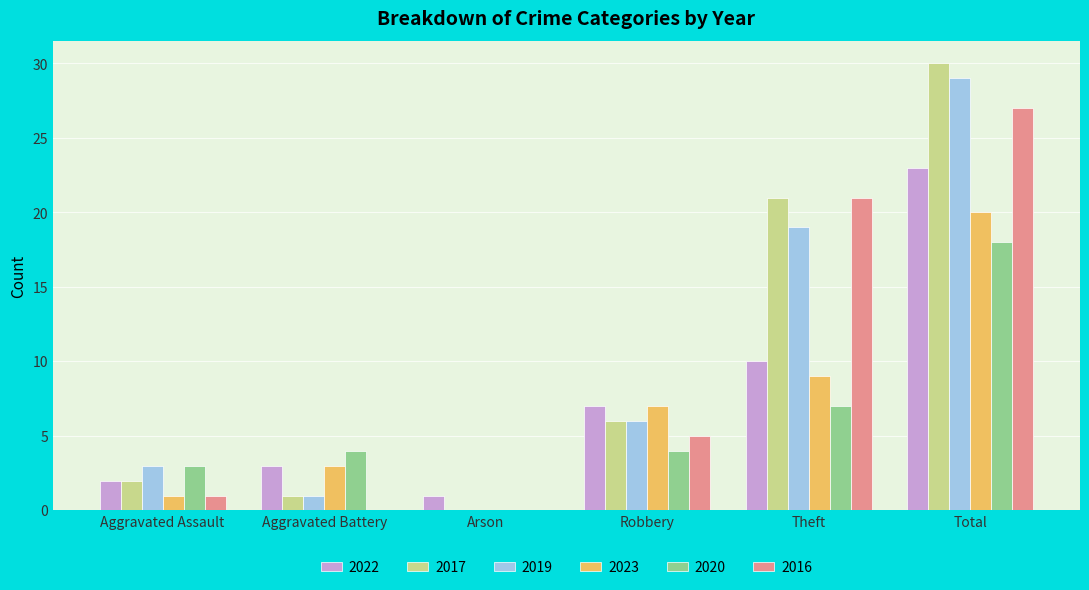

What is the sum of the 2022 values at Aggravated Assault and Robbery?

9